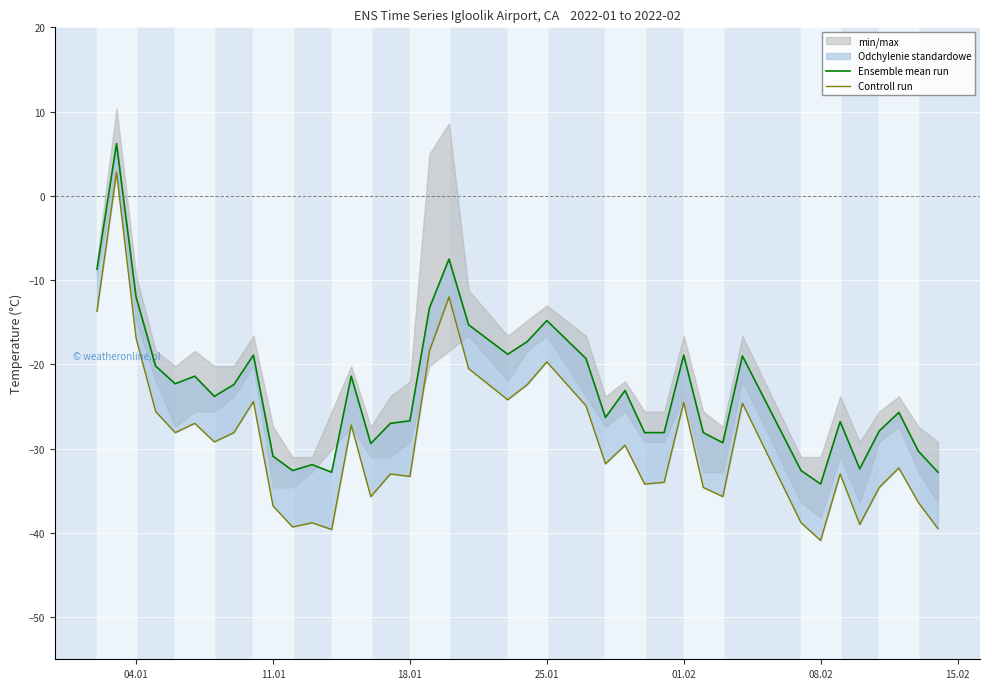

What is the sum of all Controll run values?

-1159.5